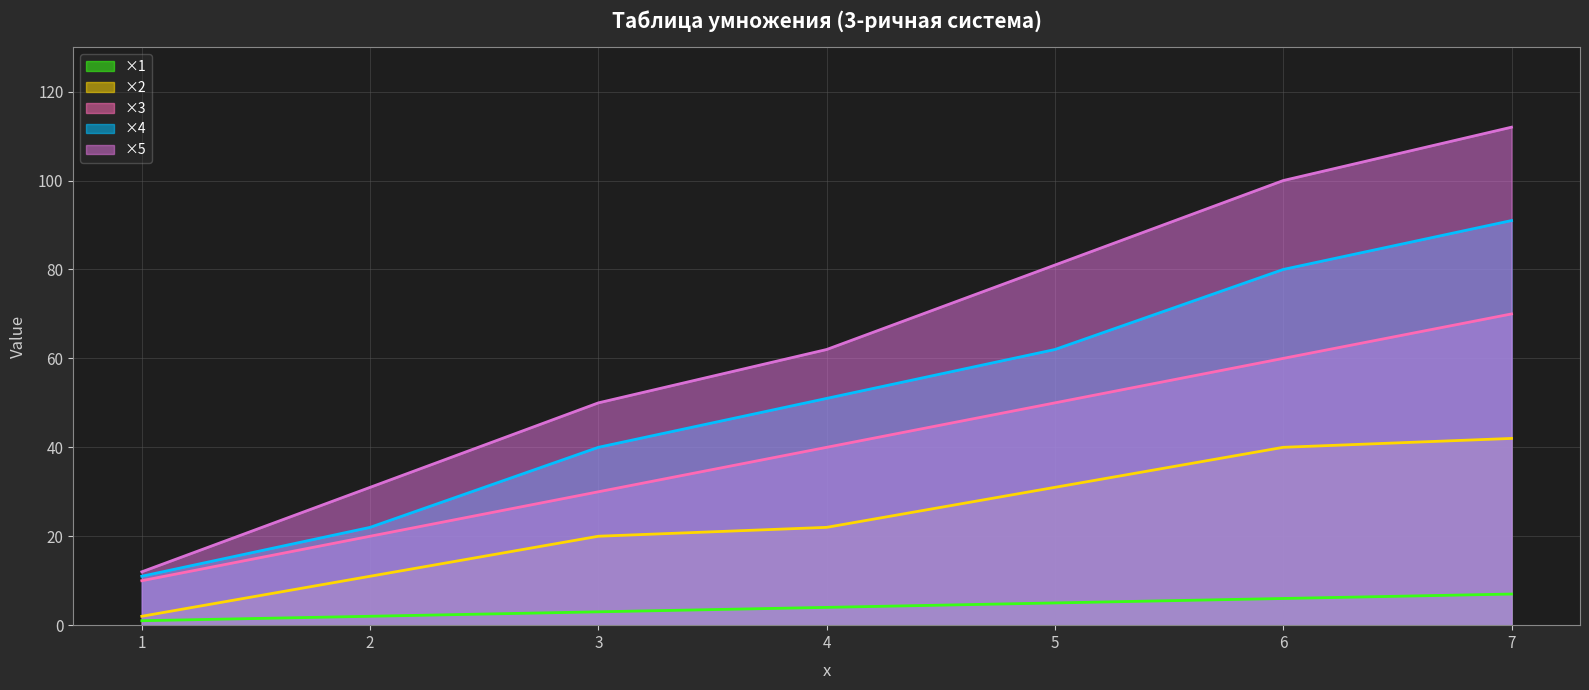

What is the average value of the x3 series?

40